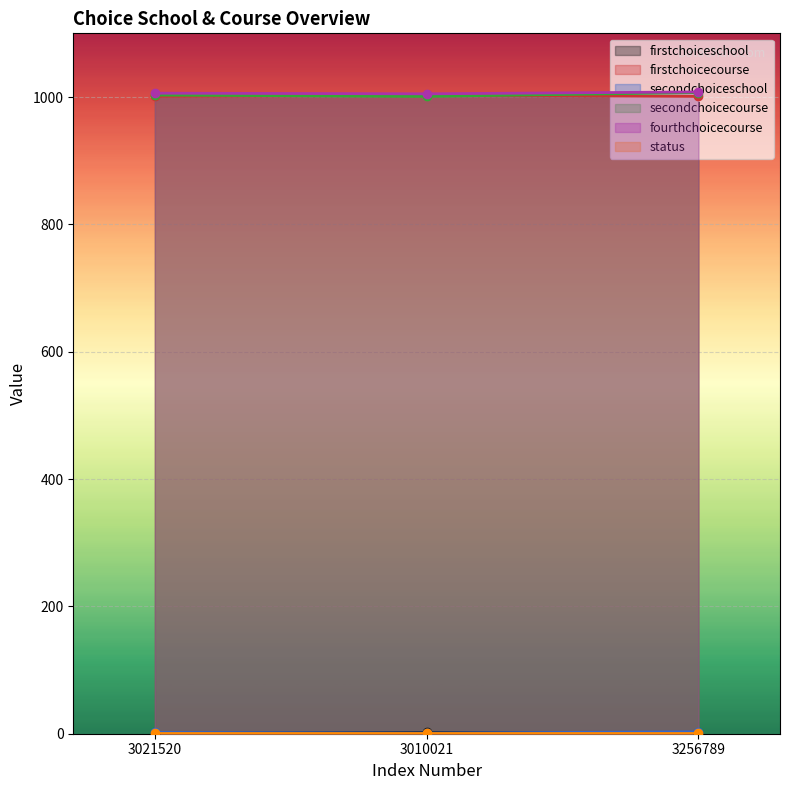

What is the approximate value of secondchoicecourse at 3010021?

1001